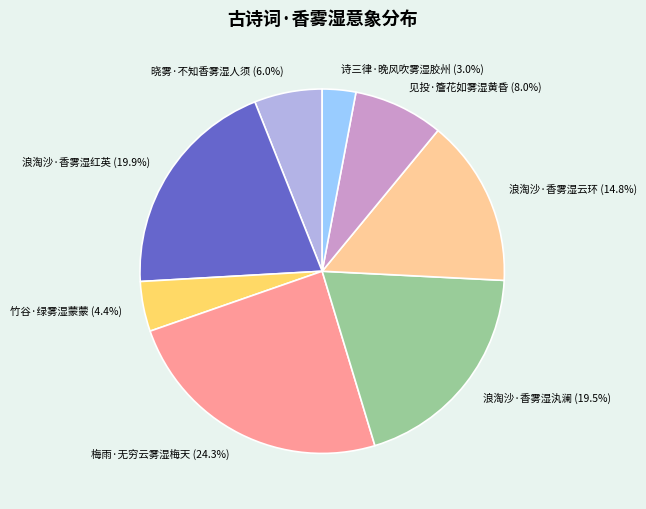

To the nearest percent, what percentage of the pie is 竹谷·绿雾湿蒙蒙?

4%